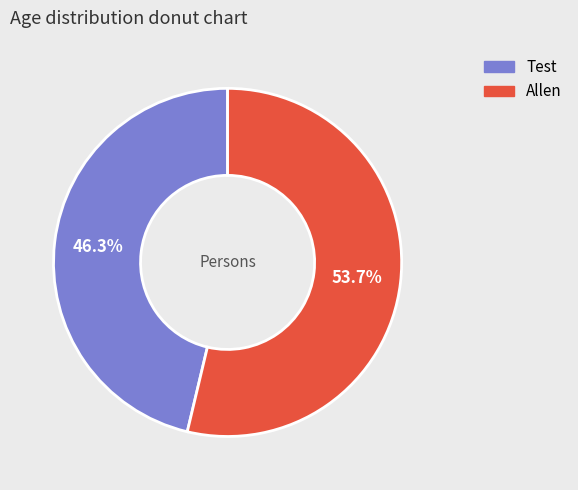

Which category has the smallest portion of the pie?

Test